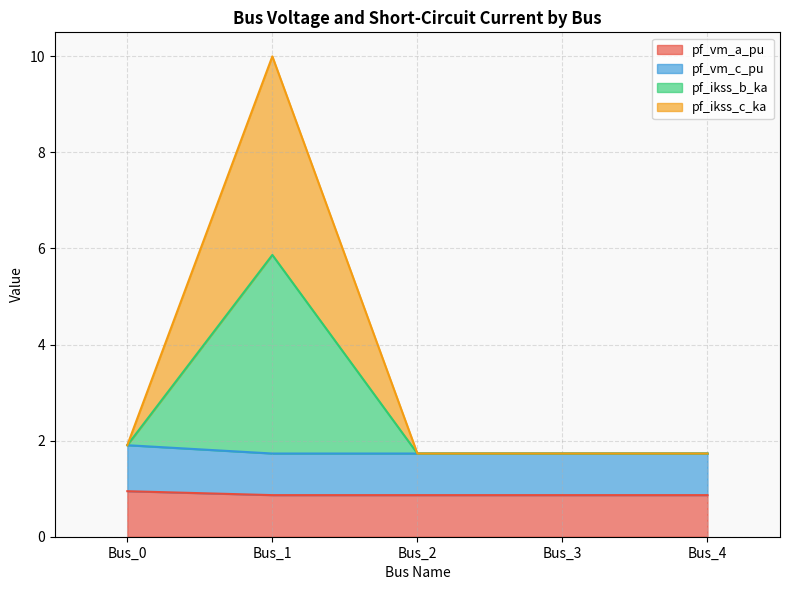

What is the lowest value of the pf_vm_a_pu series?

0.9